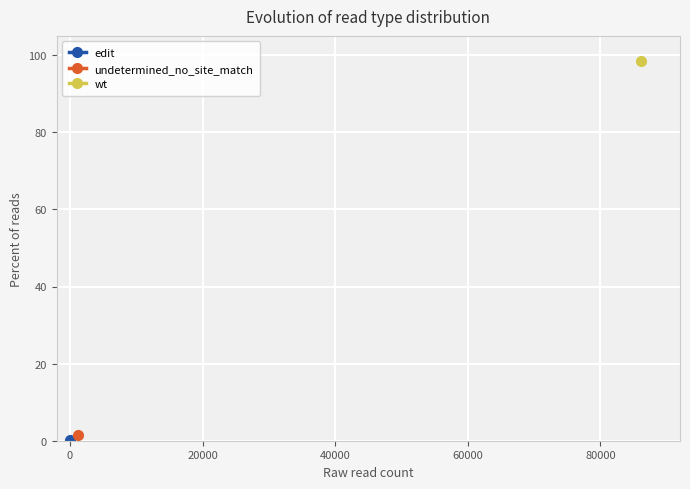

What is the maximum value shown in the chart?

98.5